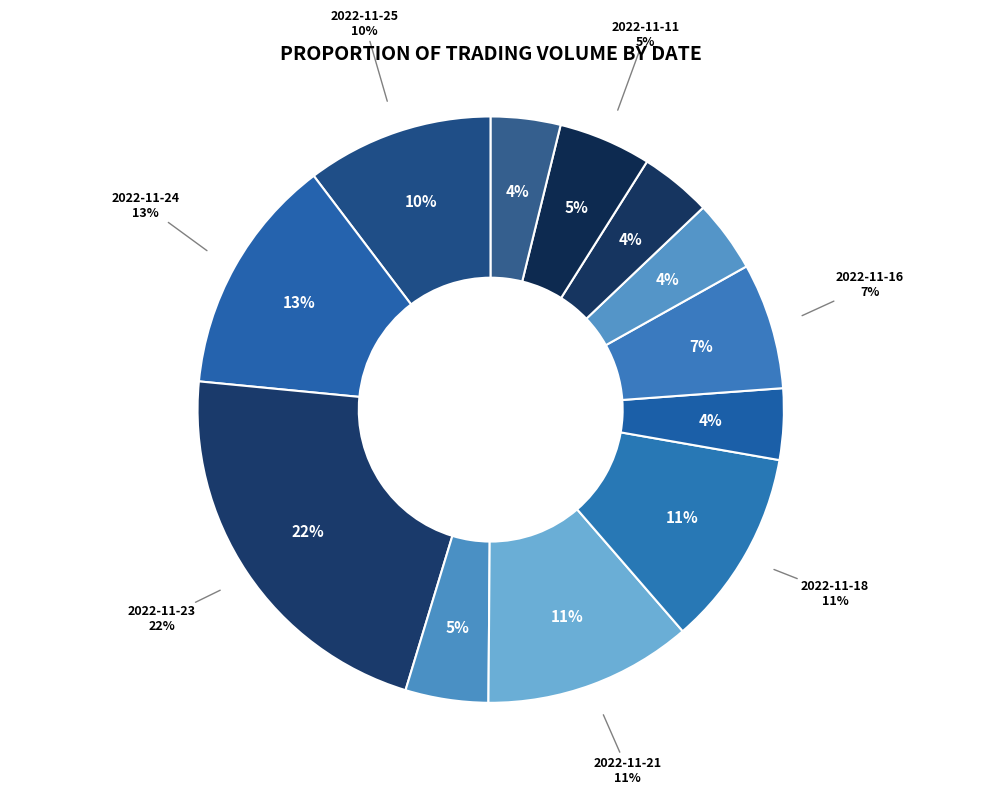

Count the number of slices in the pie.

12